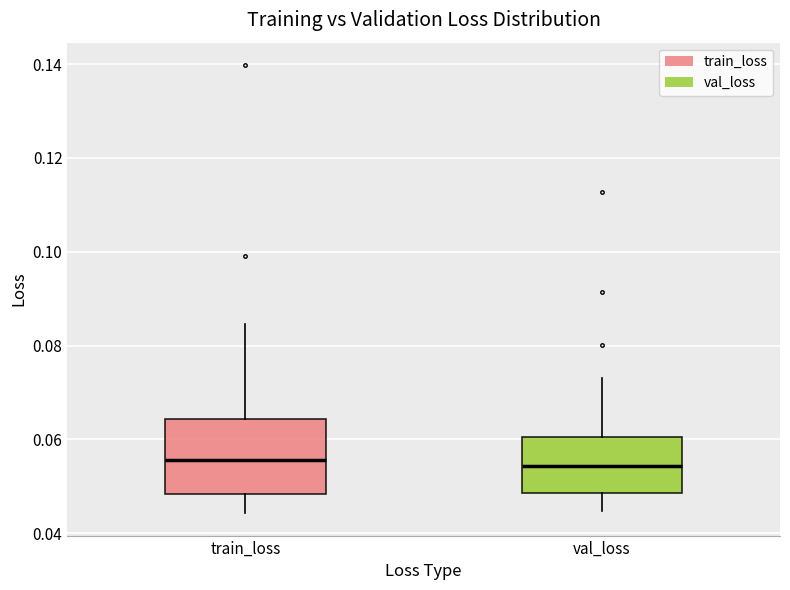

Reading left to right, read every box against the y-axis: the position of its median line, the range the box covers, and the ends of its whiskers. The values are not printed on the chart, so give them approximately, as read against the axis.

train_loss: median 0.056, box 0.048 to 0.064, whiskers 0.044 to 0.084
val_loss: median 0.054, box 0.048 to 0.060, whiskers 0.044 to 0.074